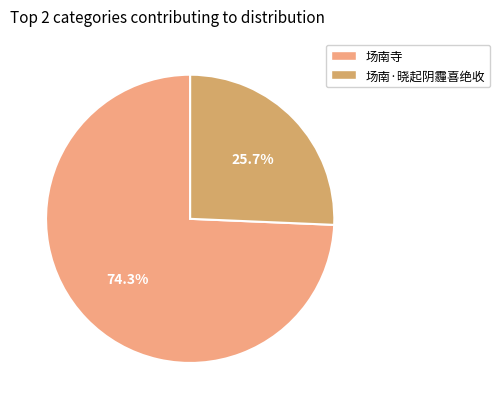

To the nearest percent, what is the difference between the 场南·晓起阴霾喜绝收 and 场南寺 slice percentages?

49%